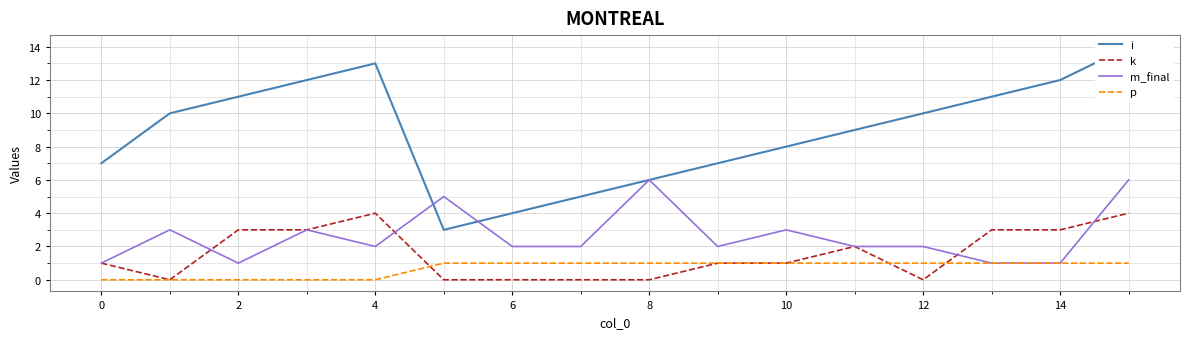

Reading left to right, extract all data points from this chart.

i: 7	10	11	12	13	3	4	5	6	7	8	9	10	11	12	14
k: 1	0	3	3	4	0	0	0	0	1	1	2	0	3	3	4
m_final: 1	3	1	3	2	5	2	2	6	2	3	2	2	1	1	6
p: 0	0	0	0	0	1	1	1	1	1	1	1	1	1	1	1